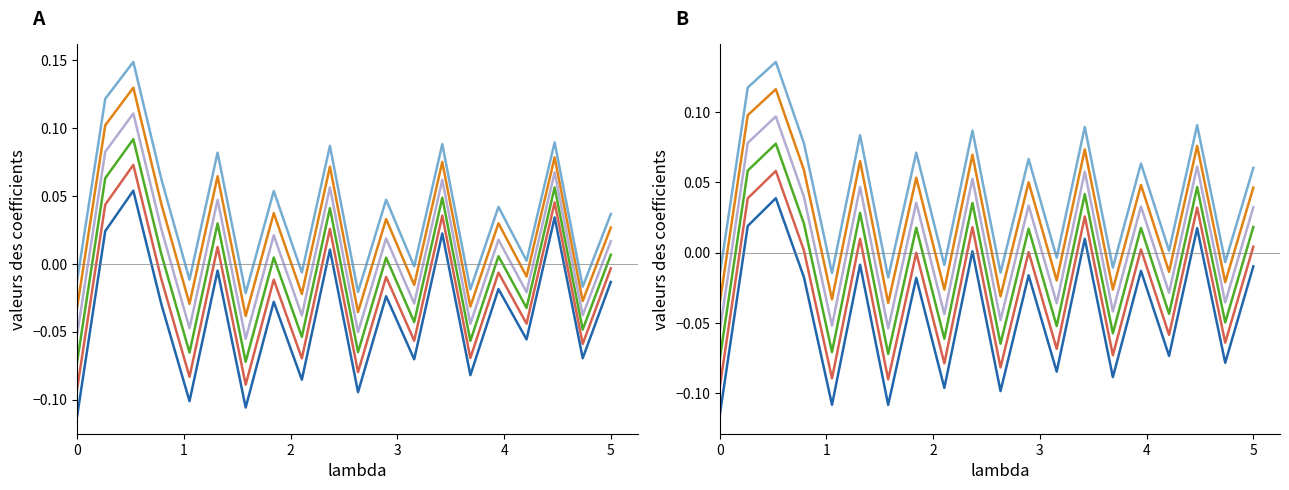

True or false: col_6 and col_1 intersect in this chart.

False